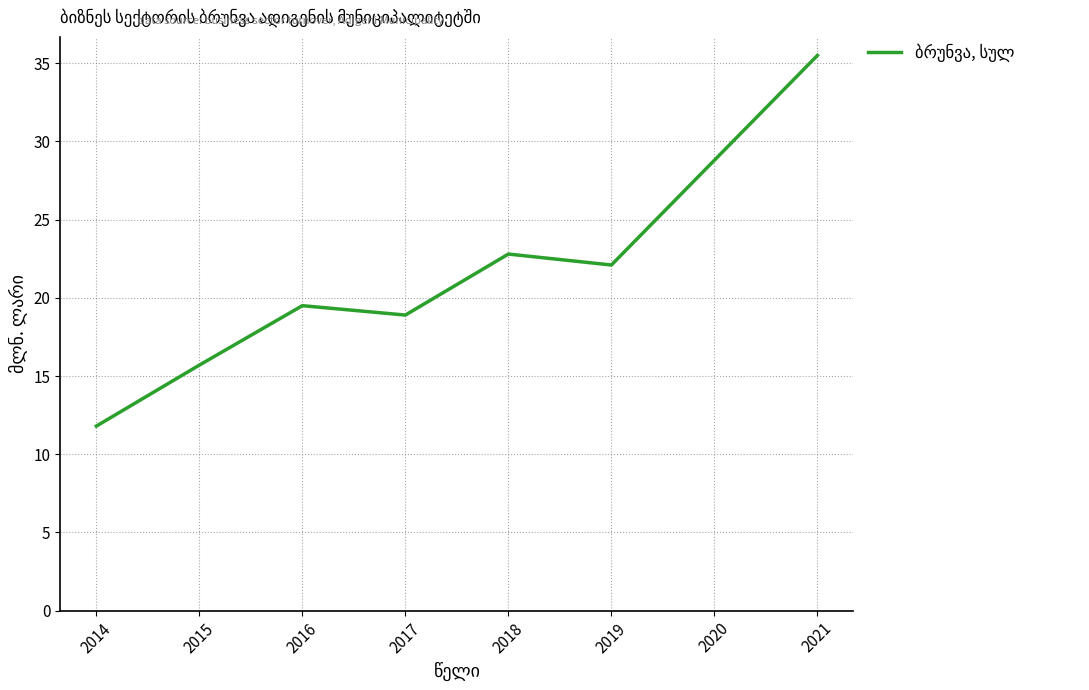

What value does the data have at 2021?

35.5